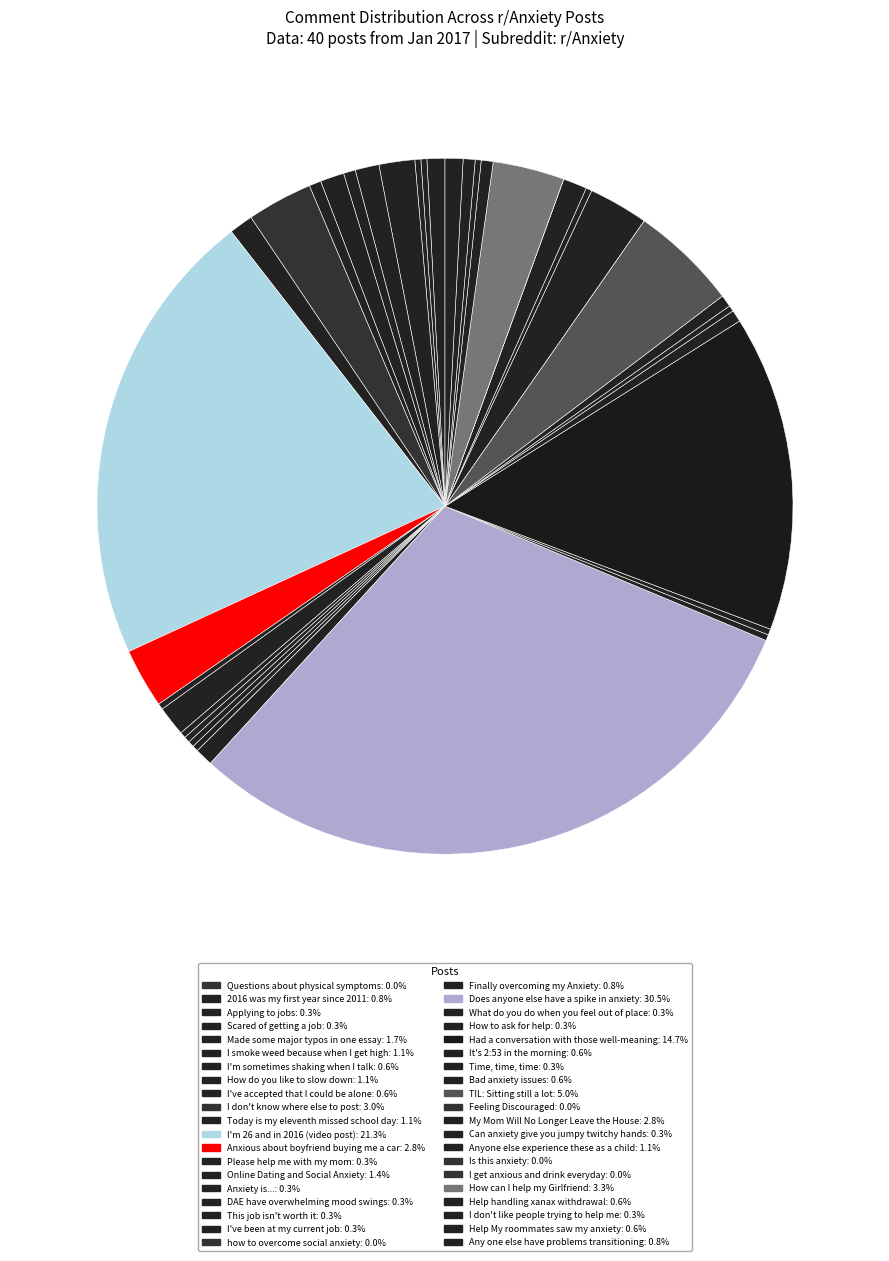

What is the largest slice in the pie chart?

Does anyone else have a spike in anxiety